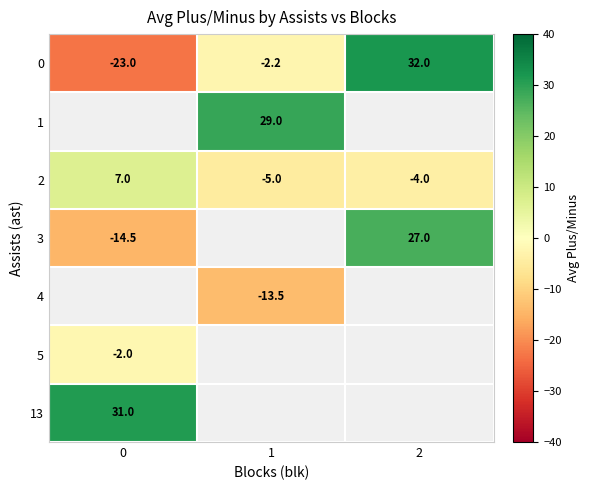

What value does the 2 series have at 1?

-5.0